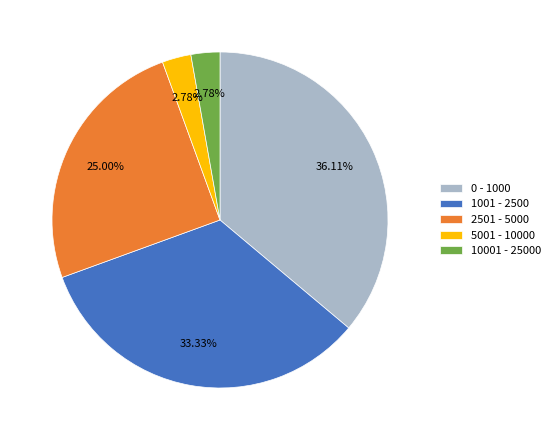

Which slice is the largest?

0 - 1000